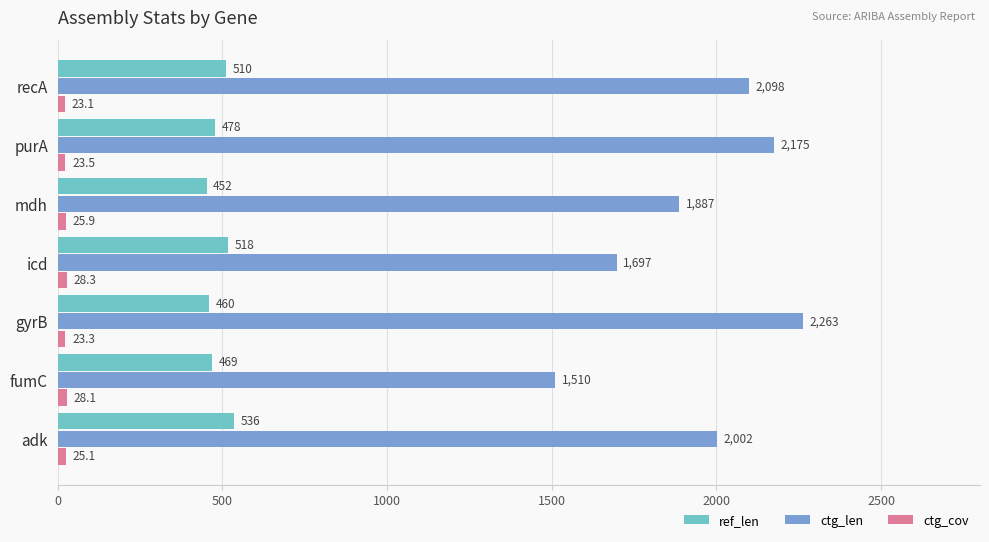

Rank the series by their maximum value, from lowest to highest.

ctg_cov, ref_len, ctg_len